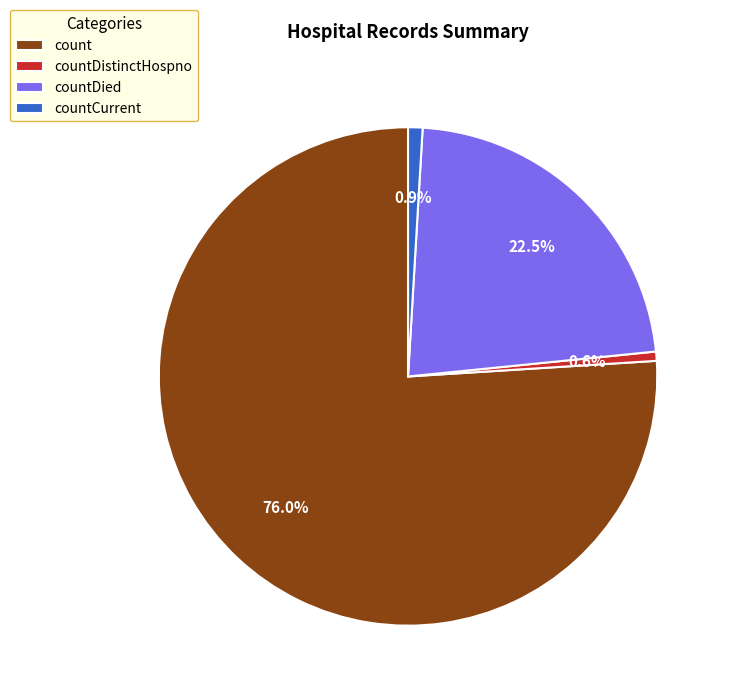

Between countDied and countCurrent, which is larger?

countDied